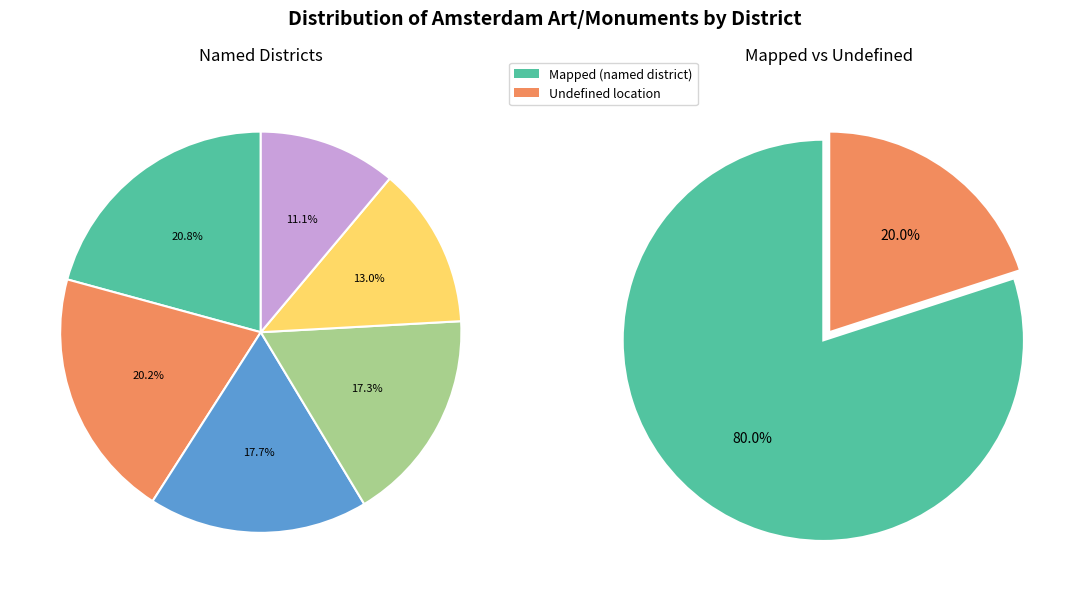

Is there any slice that represents more than half of the pie?

No